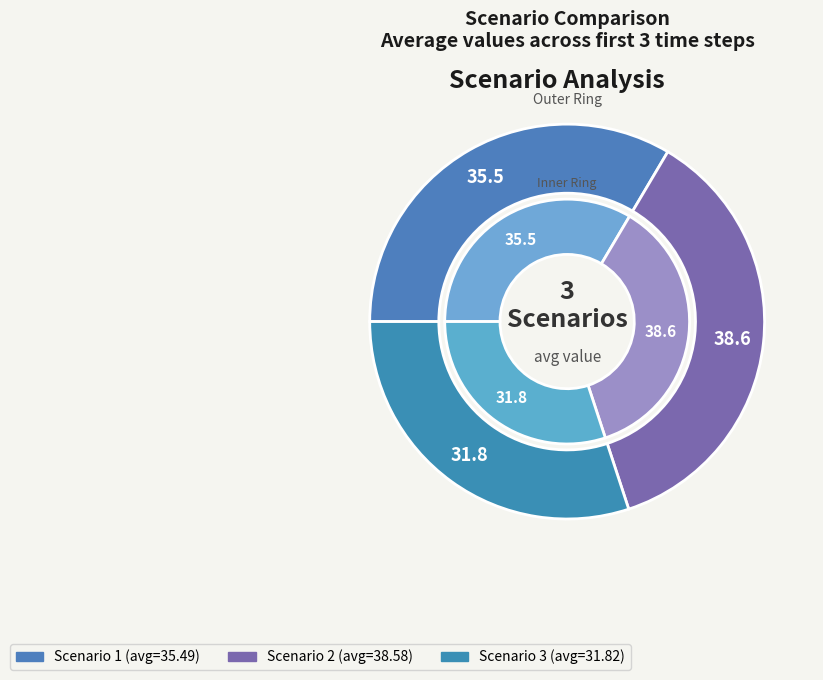

Is it true that 2 is 20% of the pie?

False